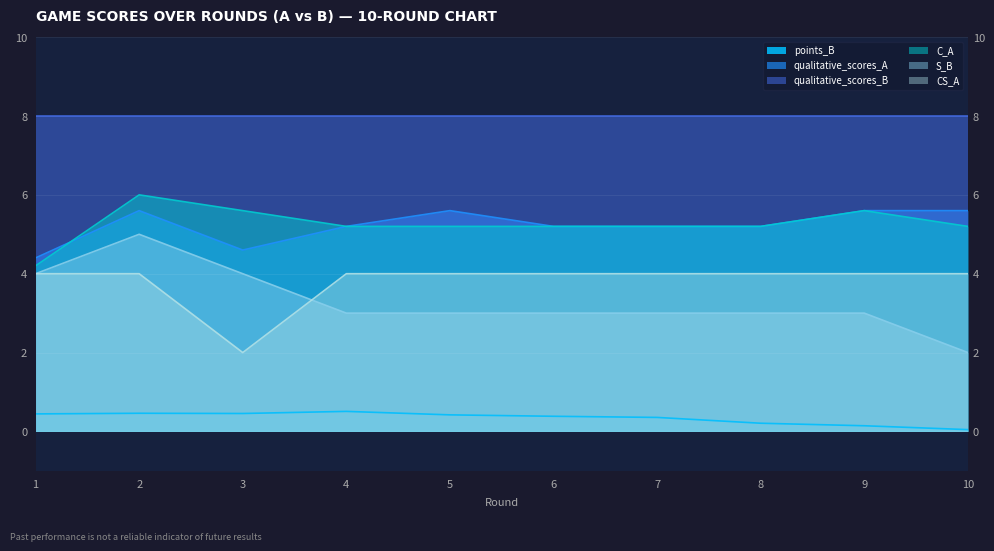

At which label is qualitative_scores_A closest to 5?

4